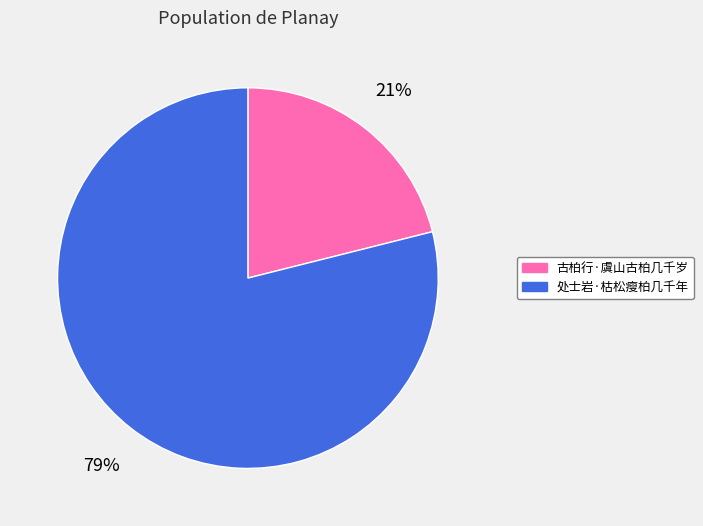

How many segments does this pie chart have?

2